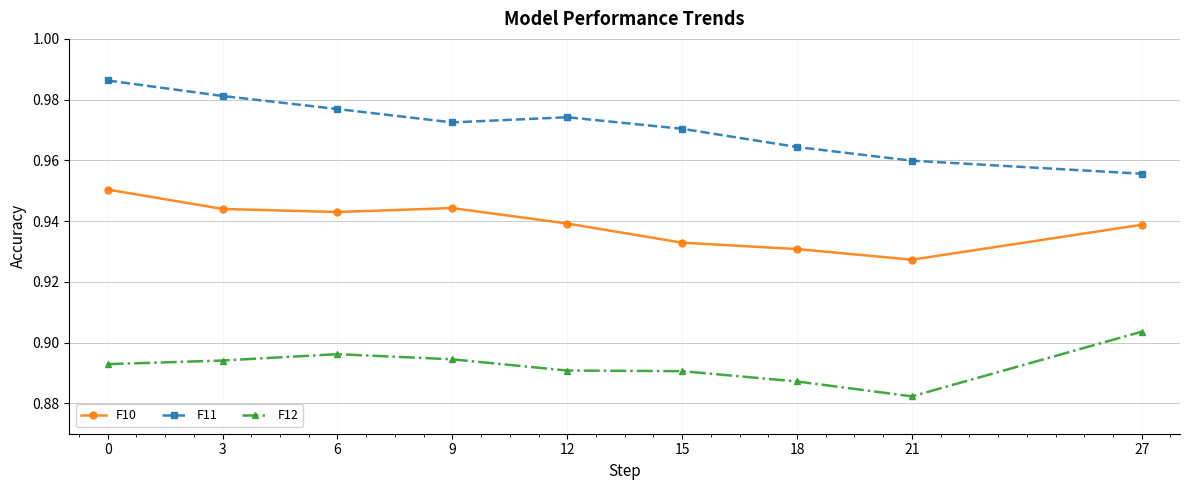

True or false: F12 and F11 cross at least once.

False